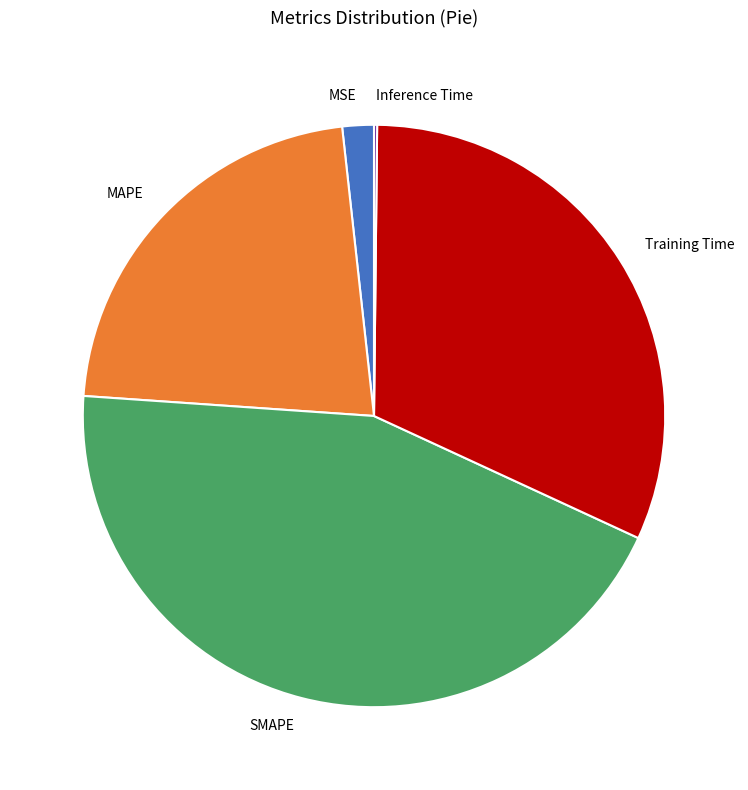

Which has a higher value, MAPE or MSE?

MAPE